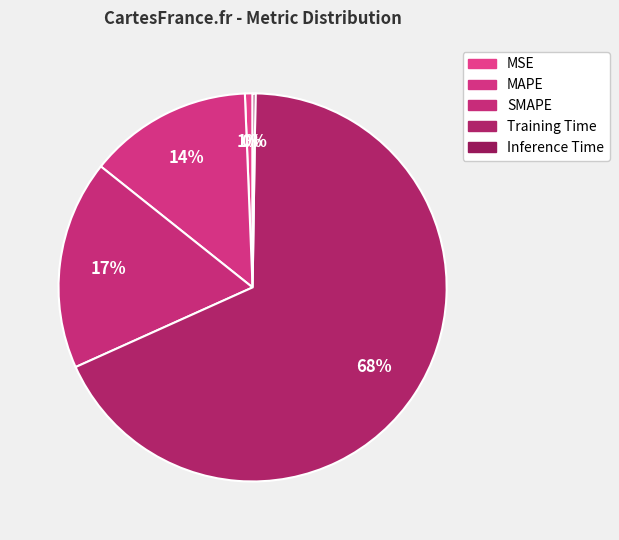

Which category accounts for the majority?

Training Time